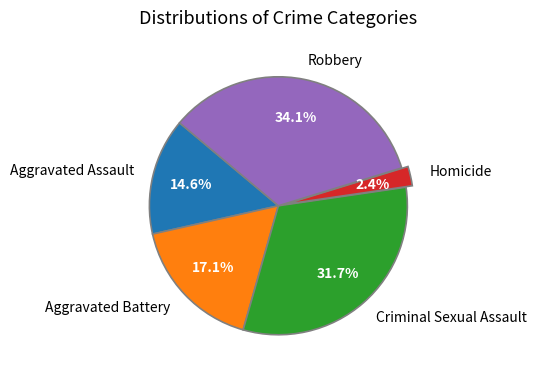

Does Homicide account for over 50% of the chart?

No